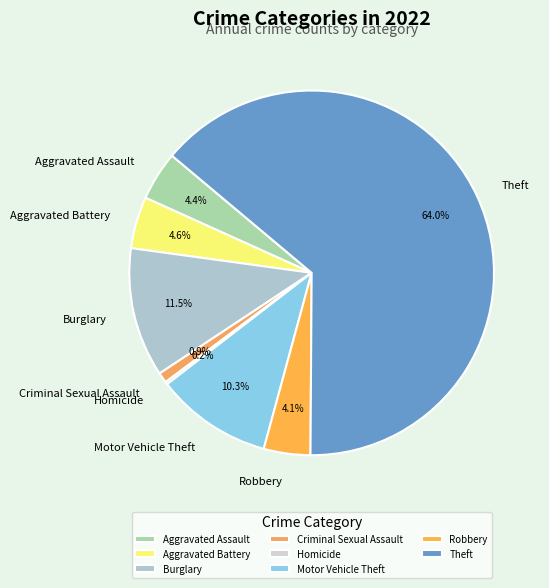

To the nearest percent, what percentage of the pie is Criminal Sexual Assault?

1%